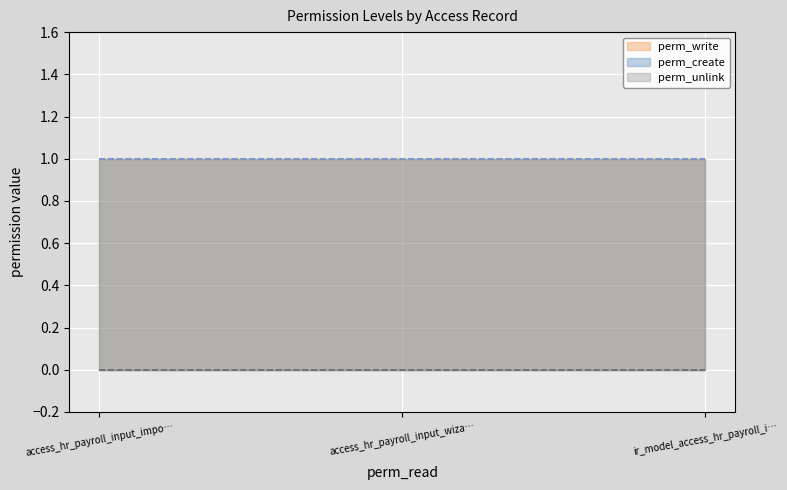

Is it true that perm_create equals 1 at access_hr_payroll_input_wizard?

True